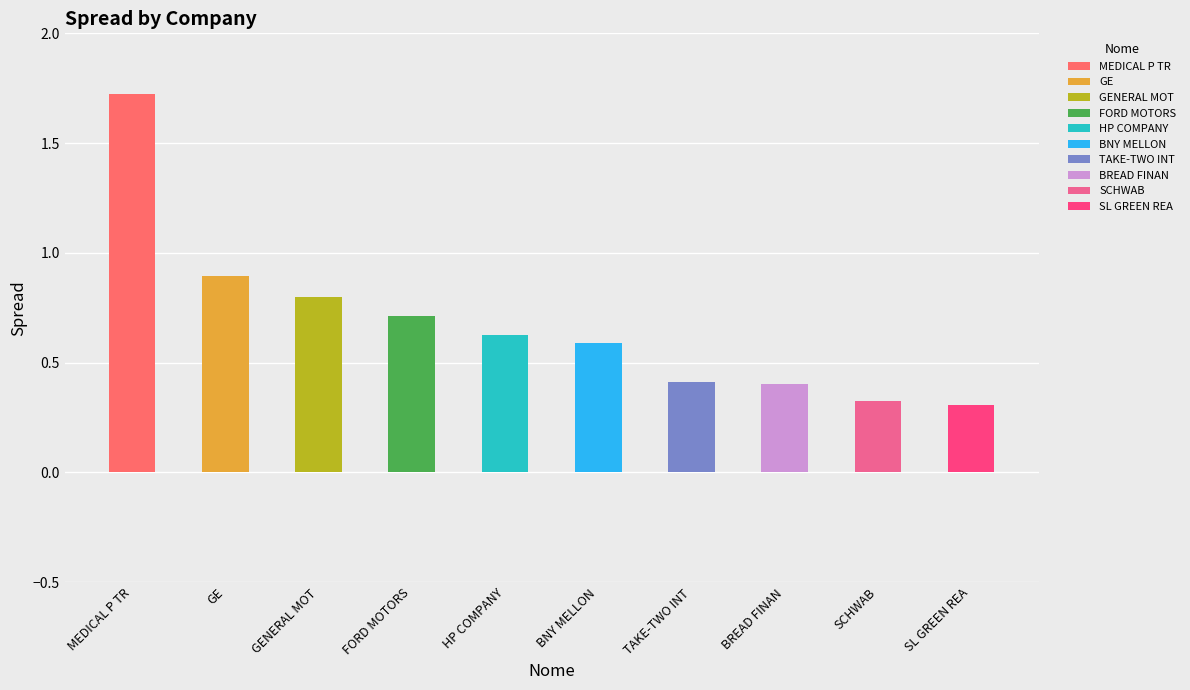

What is the minimum value shown in the chart?

0.3